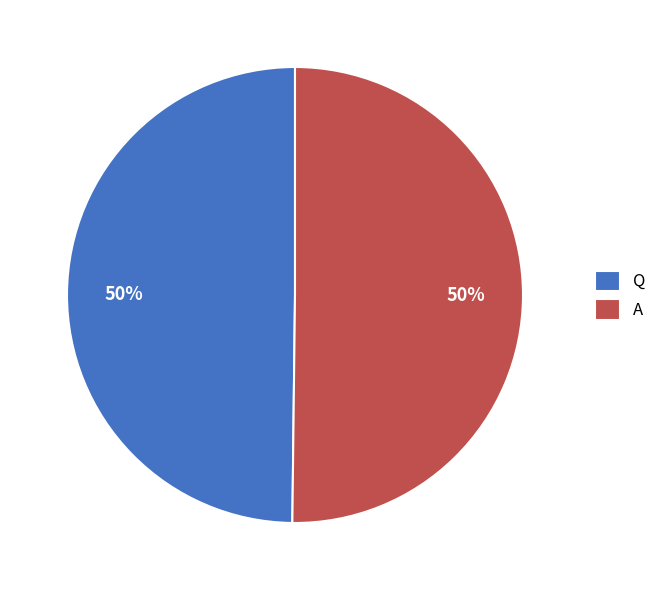

Is the sum of A and Q greater than half?

Yes